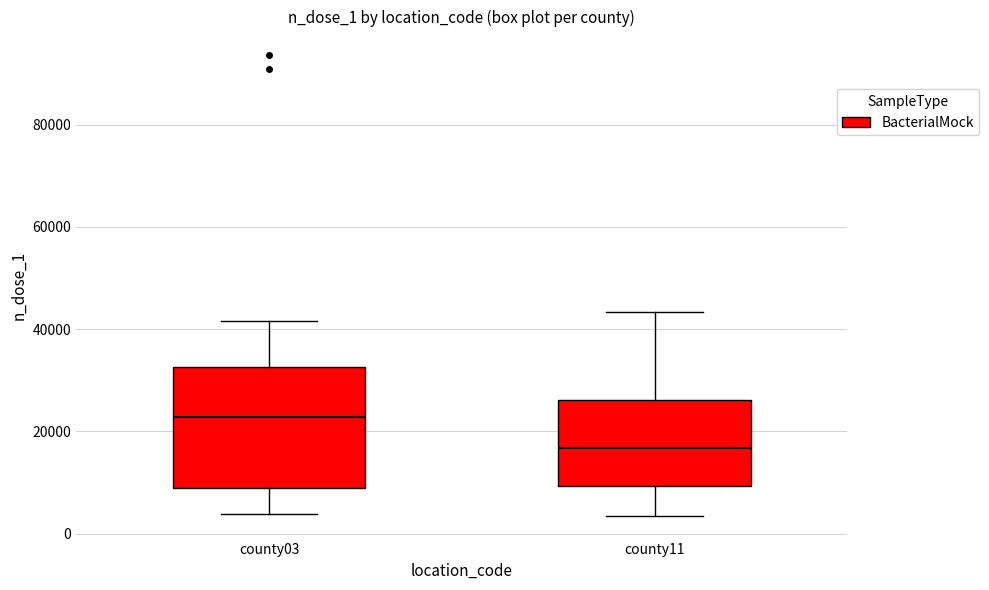

Which box's median line is the highest?

county03